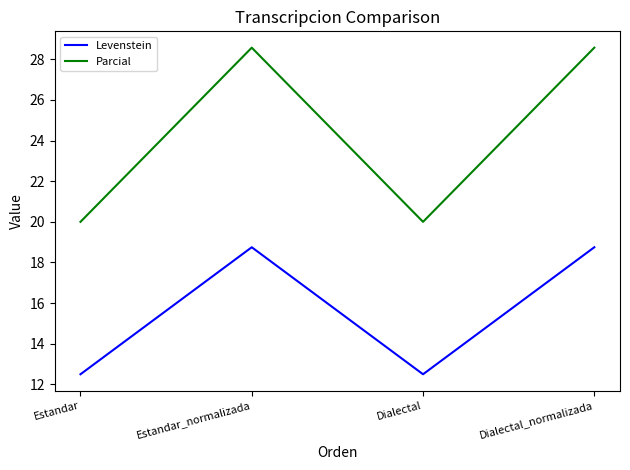

Reading left to right, list all the values displayed in this chart.

Levenstein: Estandar=12.5	Estandar_normalizada=18.8	Dialectal=12.5	Dialectal_normalizada=18.8
Parcial: Estandar=20.0	Estandar_normalizada=28.6	Dialectal=20.0	Dialectal_normalizada=28.6